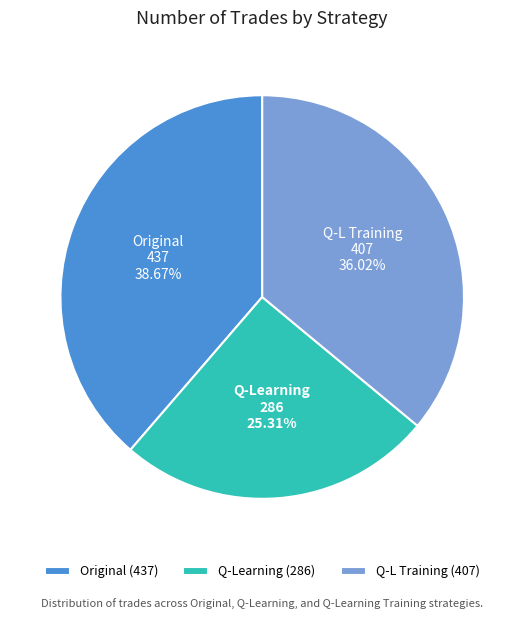

Do Original (437) and Q-L Training (407) together represent more than half of the pie?

Yes